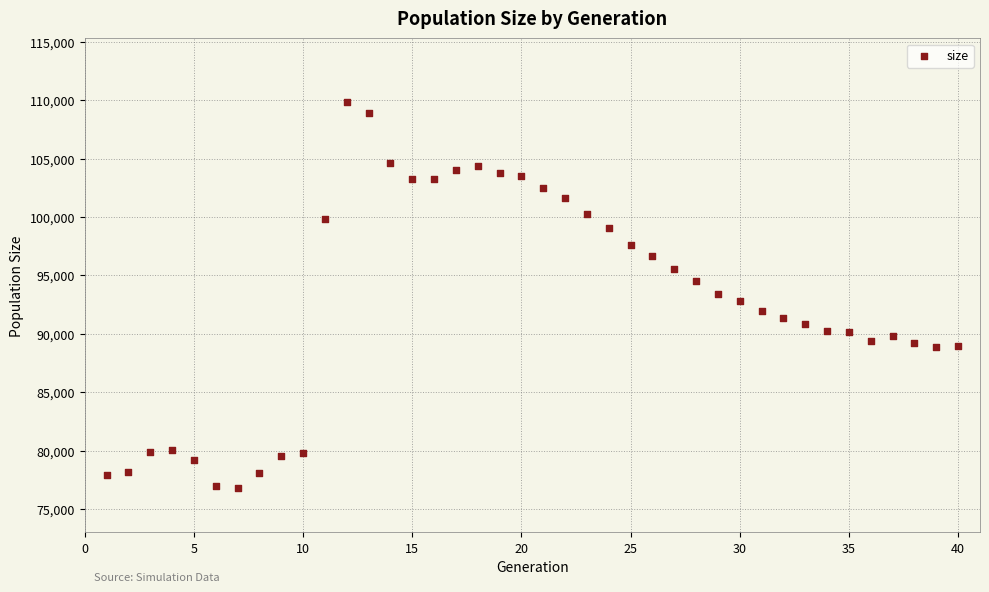

What is the range of X values (max minus min)?

39